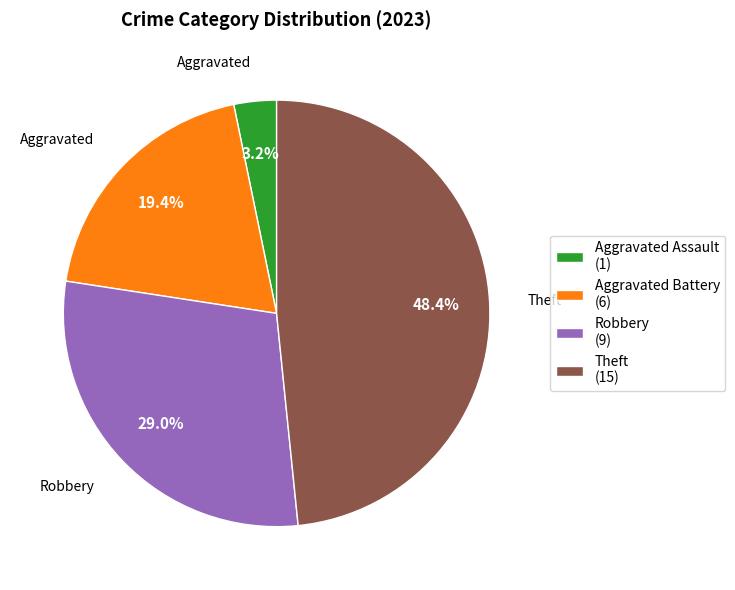

Count the number of slices in the pie.

4